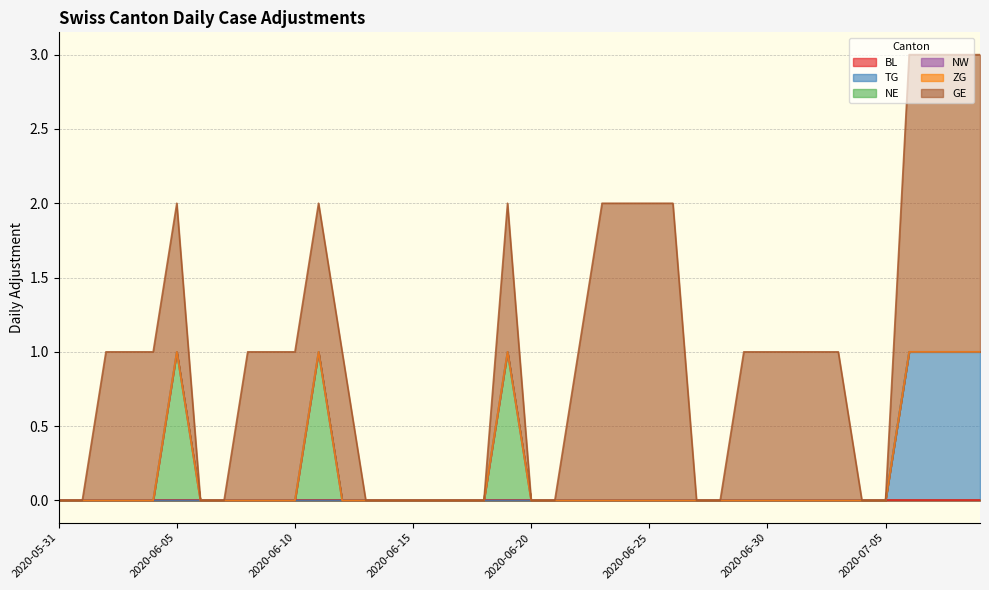

What is the highest value of the NE series?

1